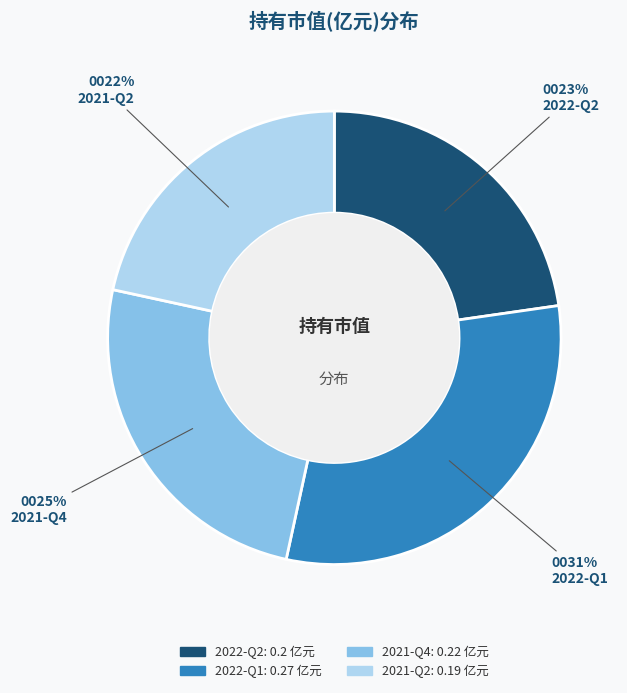

True or false: 2022-Q1 accounts for 31% of the total.

True